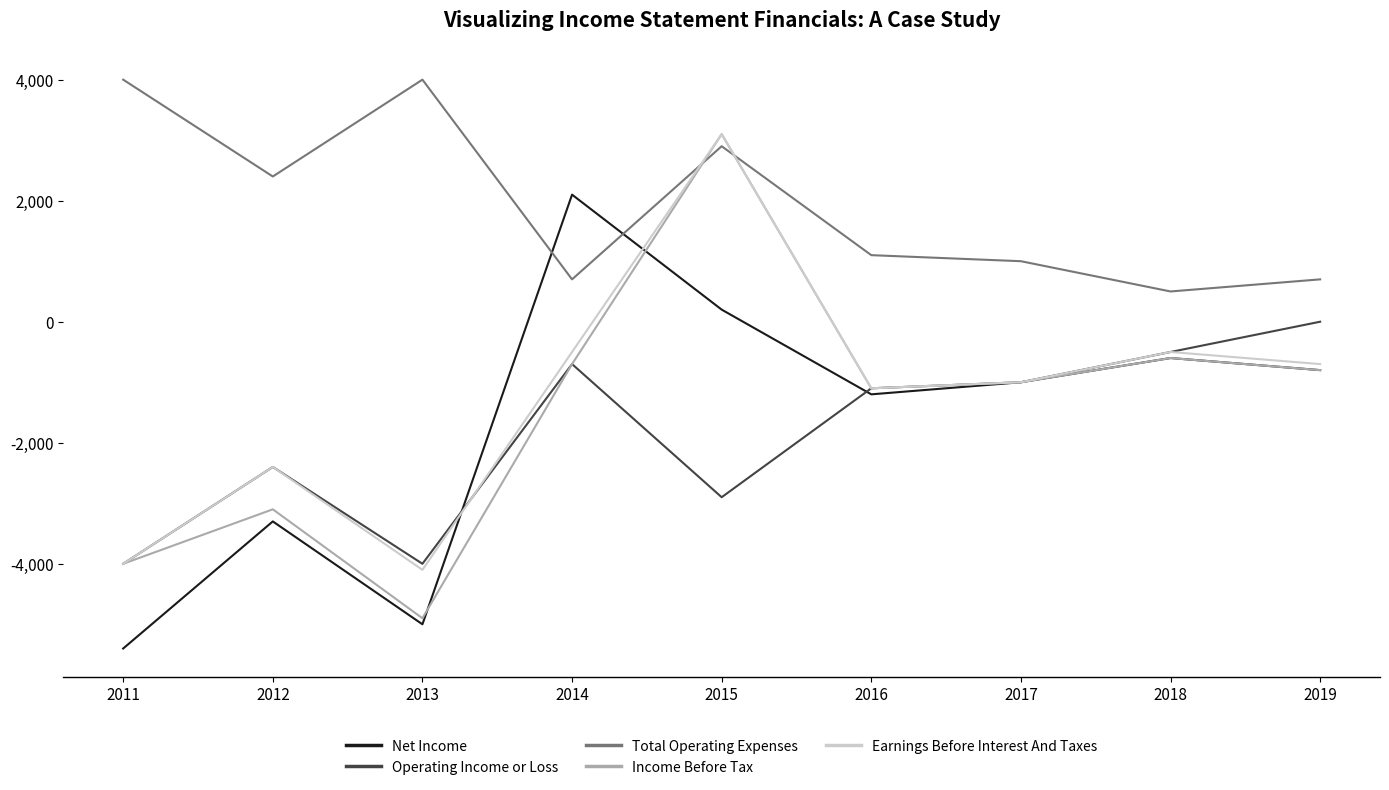

How many intersections are there between Net Income and Total Operating Expenses?

2